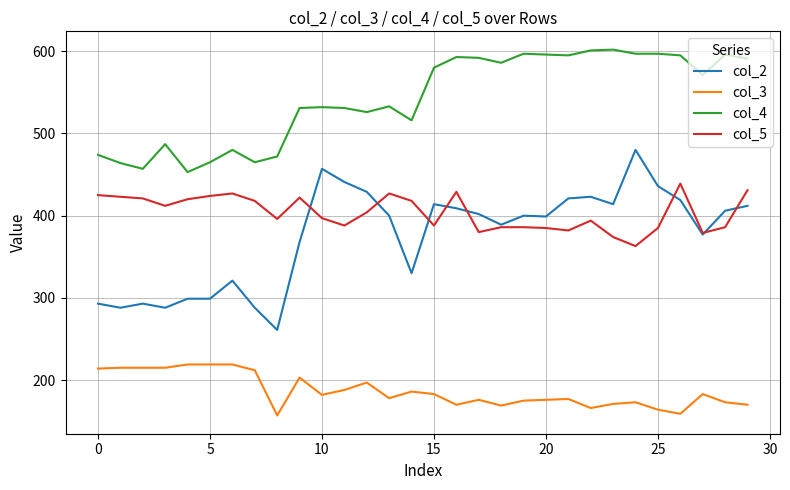

What is the greatest value displayed?

602